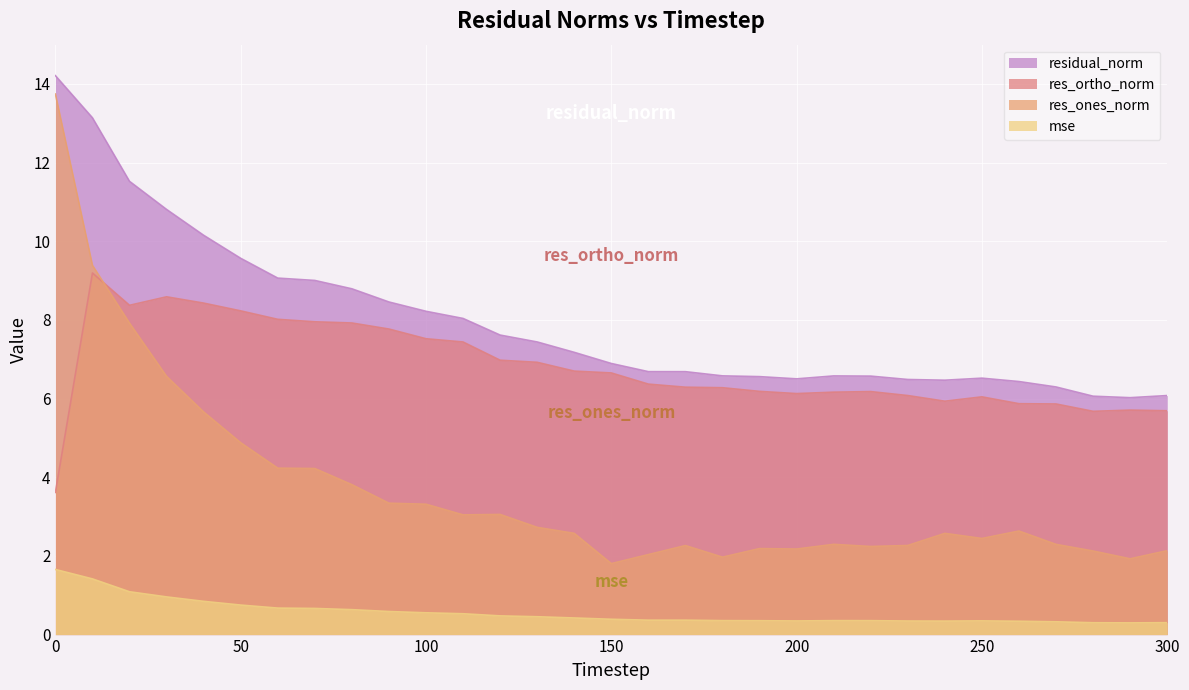

What is the difference between the residual_norm values at 230 and 80?

2.3